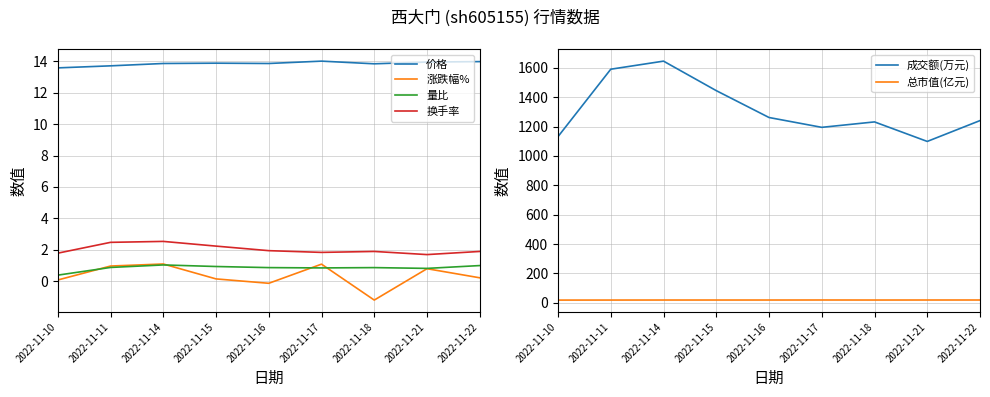

Rank the series by their maximum value, from highest to lowest.

成交额(万元), 总市值(亿元), 价格, 换手率, 涨跌幅%, 量比